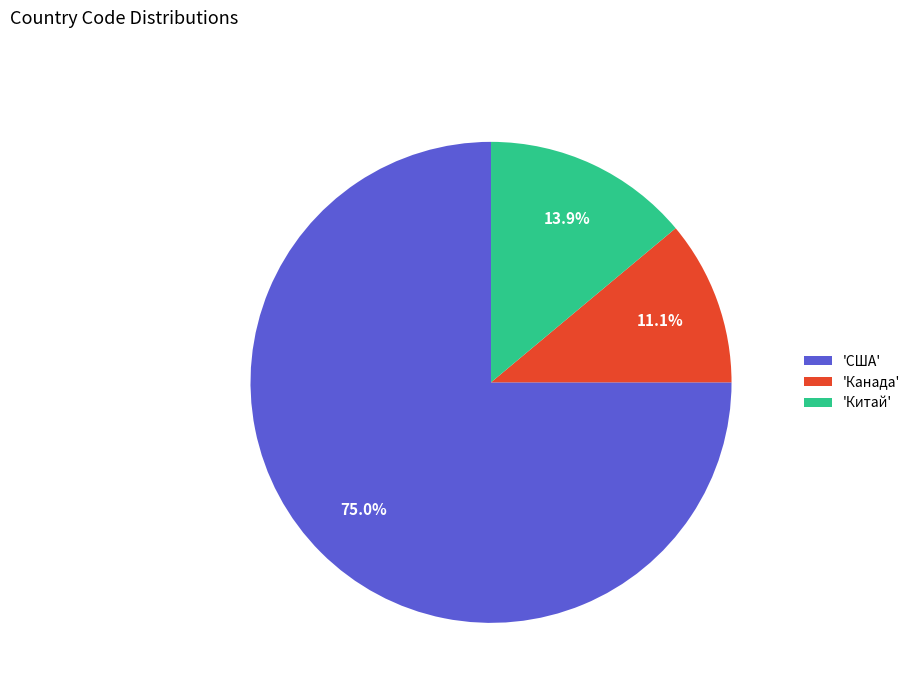

Which has a higher value, 'Китай' or 'Канада'?

'Китай'